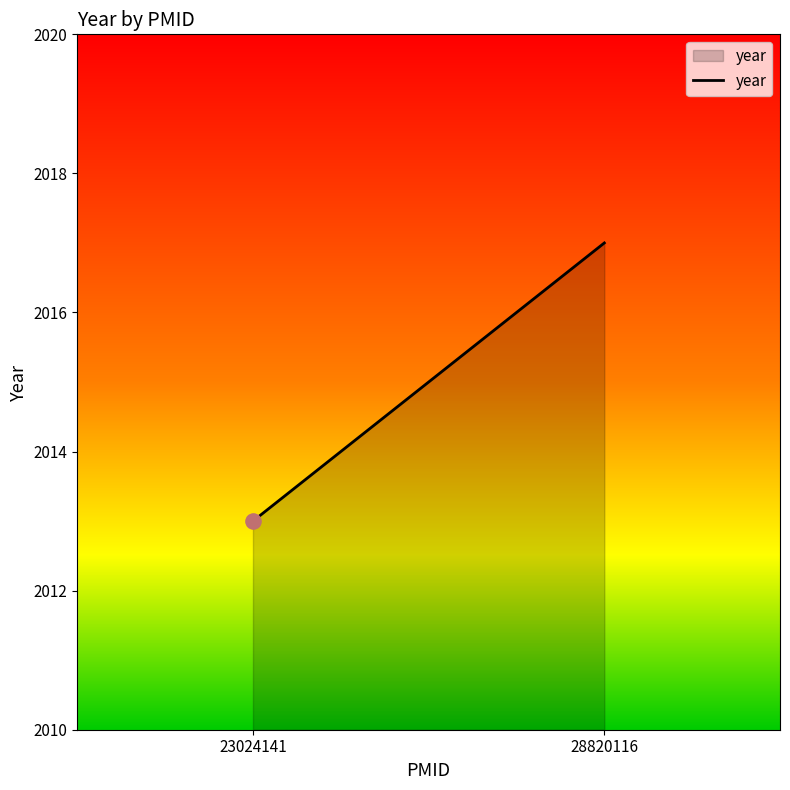

What is the change in value from 23024141 to 28820116?

+4